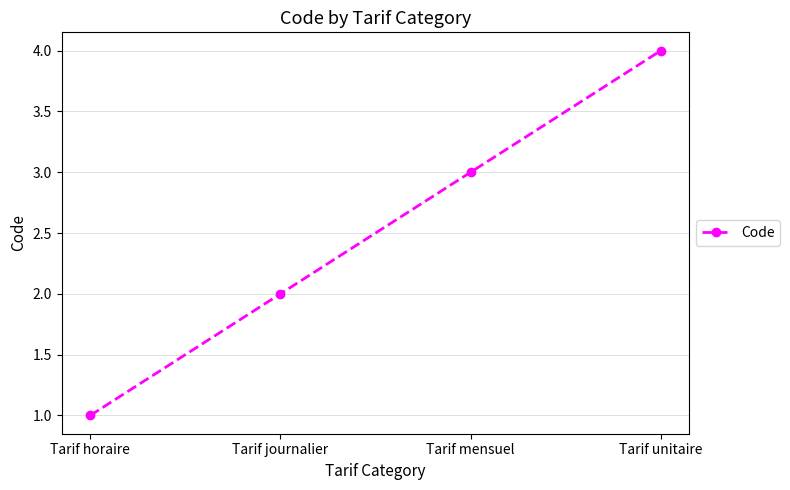

Which has a higher value, Tarif mensuel or Tarif horaire?

Tarif mensuel